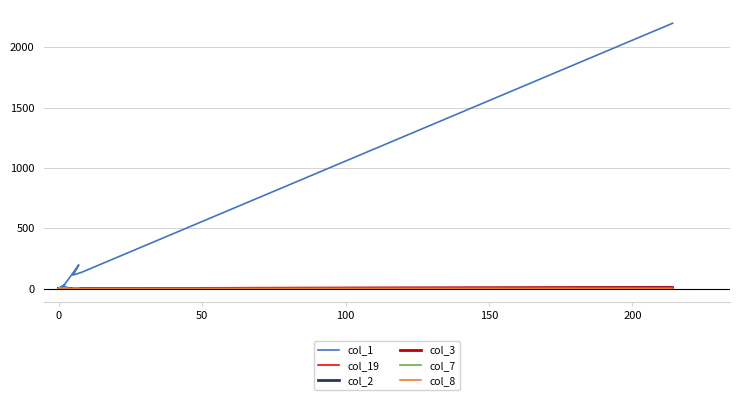

Which series has the widest spread of values?

col_1